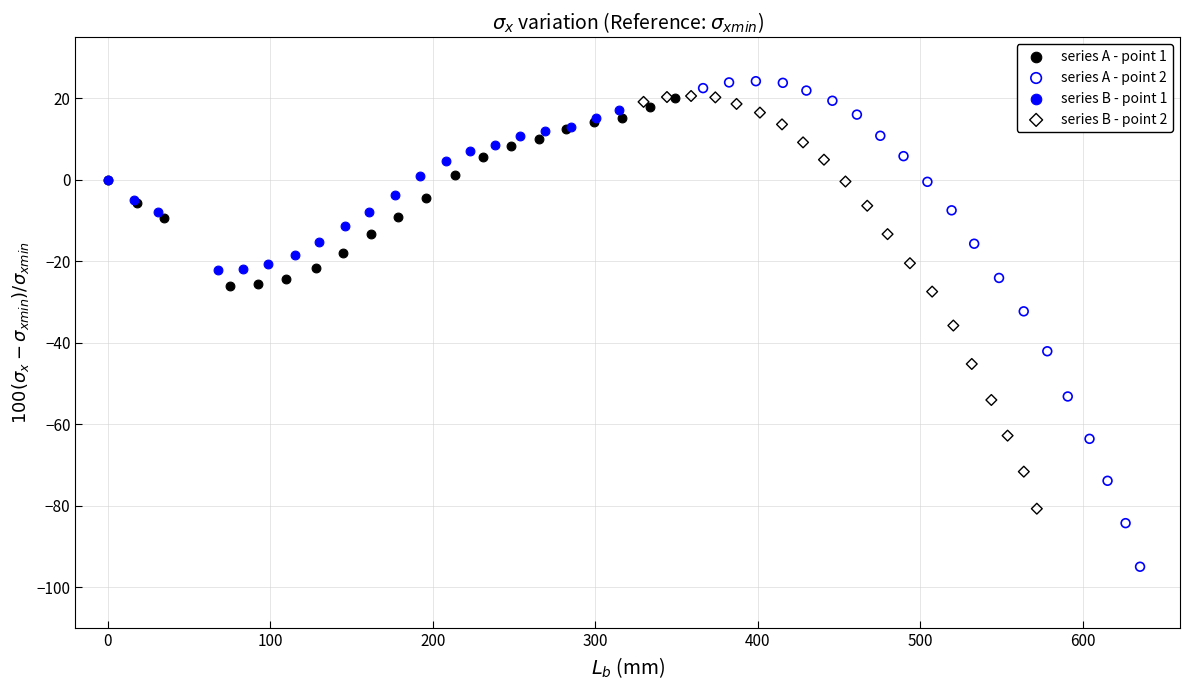

Which series reaches the minimum Y coordinate?

series A - point 2